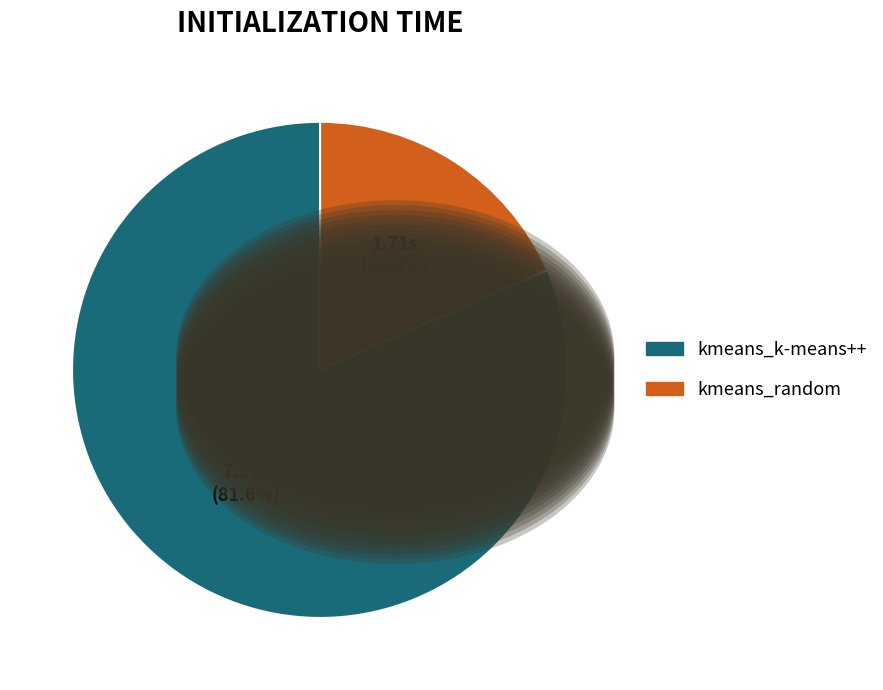

Which has a higher value, kmeans_random or kmeans_k-means++?

kmeans_k-means++